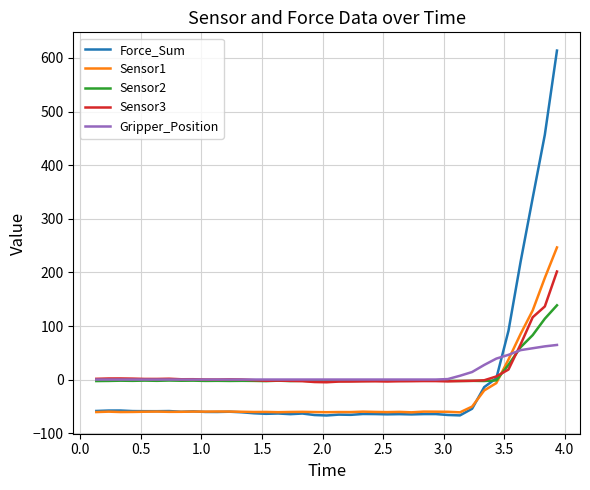

What is the minimum value for Sensor1?

-60.7